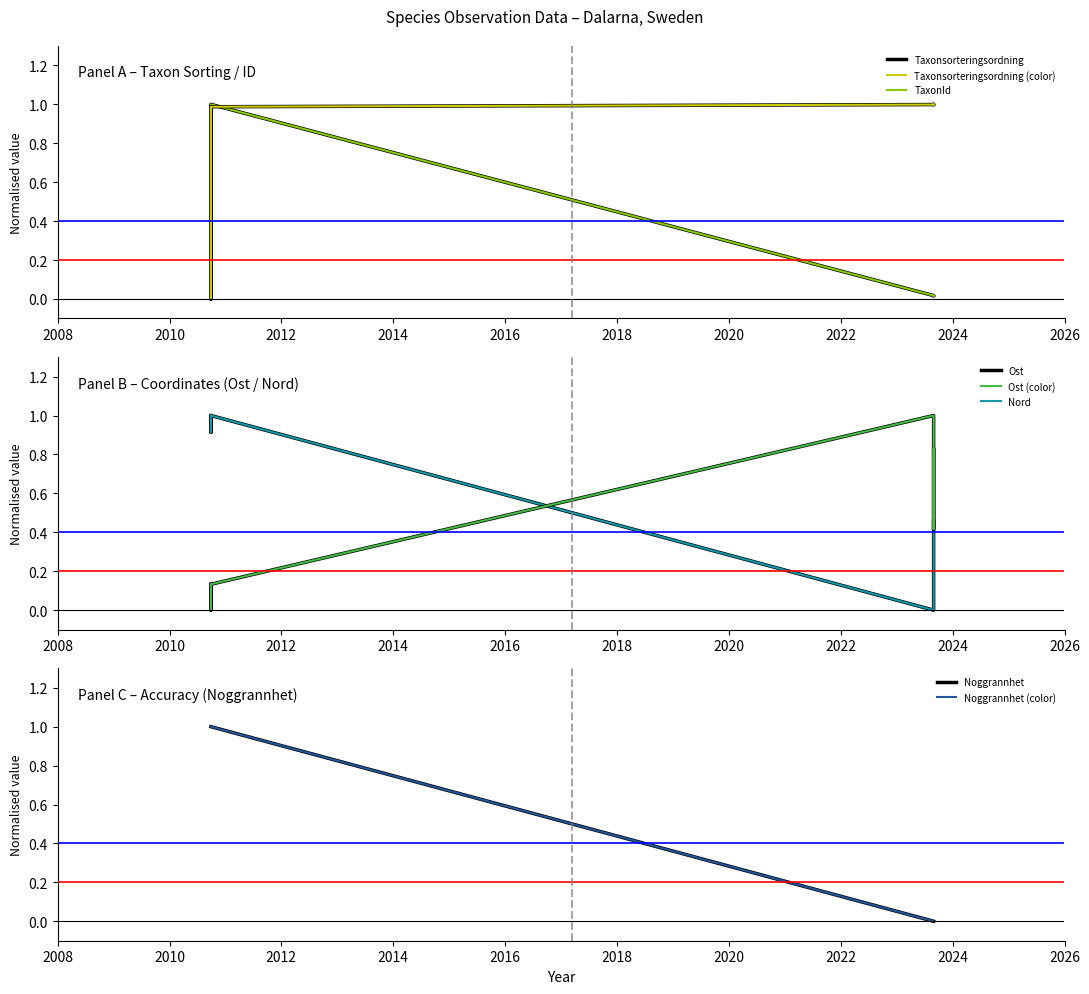

Reading left to right, list all the values displayed in this chart.

Taxonsorteringsordning: 1.0	0.0	0.9	1.0	1.0	1.0	1.0
TaxonId: 0.0	0.0	0.0	1.0	0.0	0.0	0.0
Ost: 0.1	0.1	0.0	0.1	1.0	0.4	0.8
Nord: 1.0	1.0	0.9	1.0	0.0	0.2	0.5
Noggrannhet: 1.0	1.0	1.0	1.0	0.0	0.0	0.0